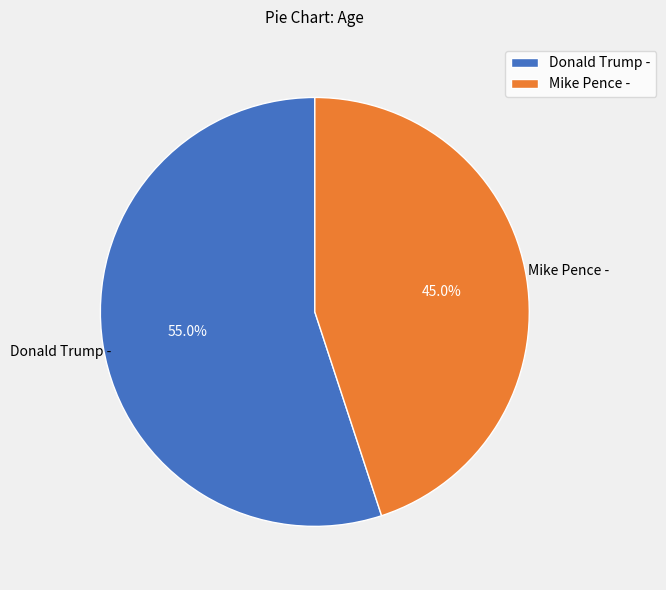

The Donald Trump - slice represents 62% of the pie. True or false?

False